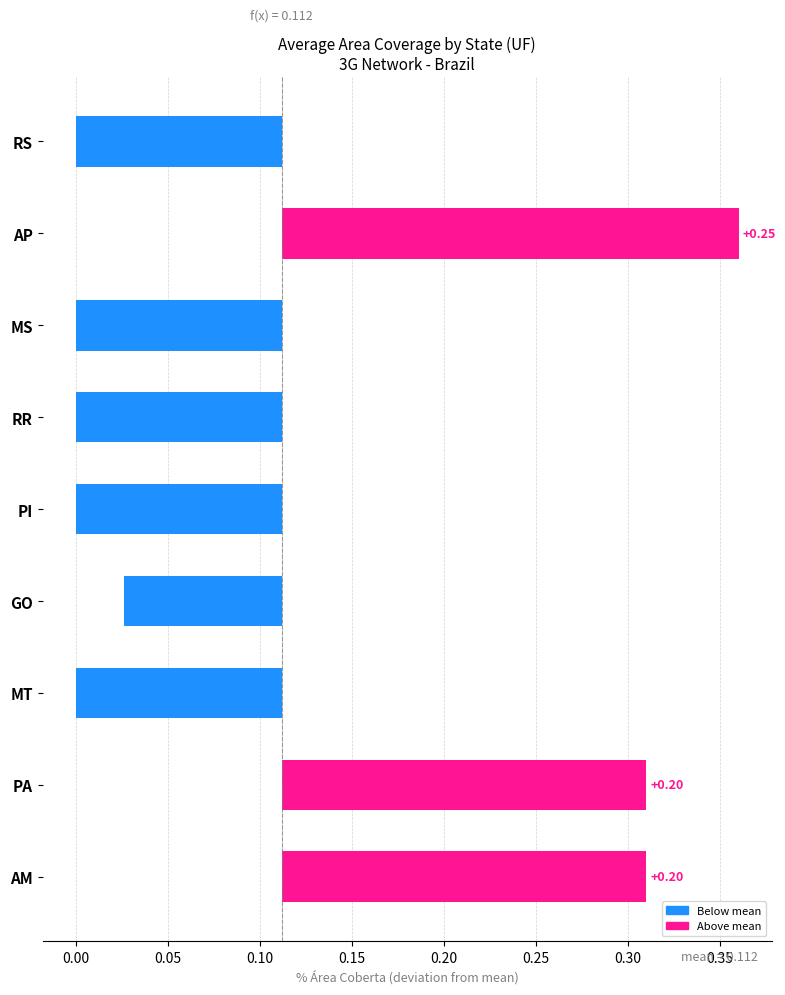

How many values are between 0 and 1?

3